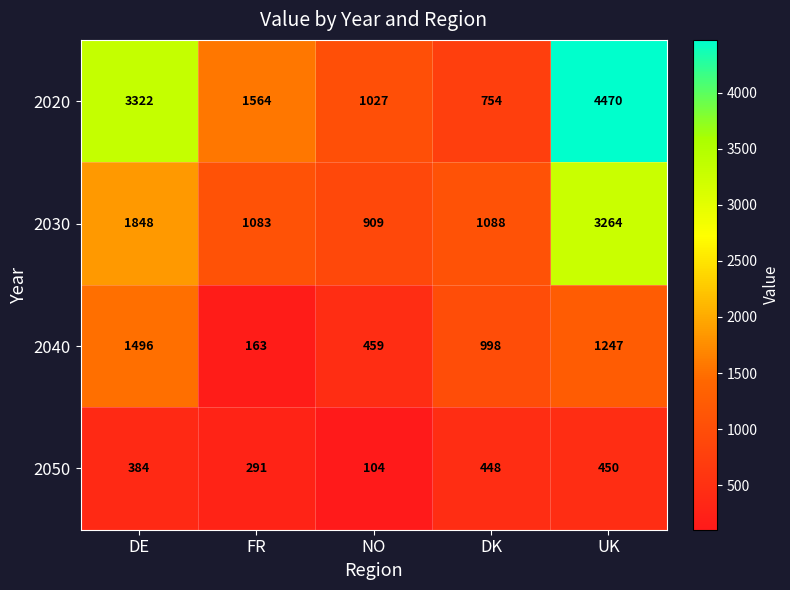

Which series changed the most between FR and DK?

2040